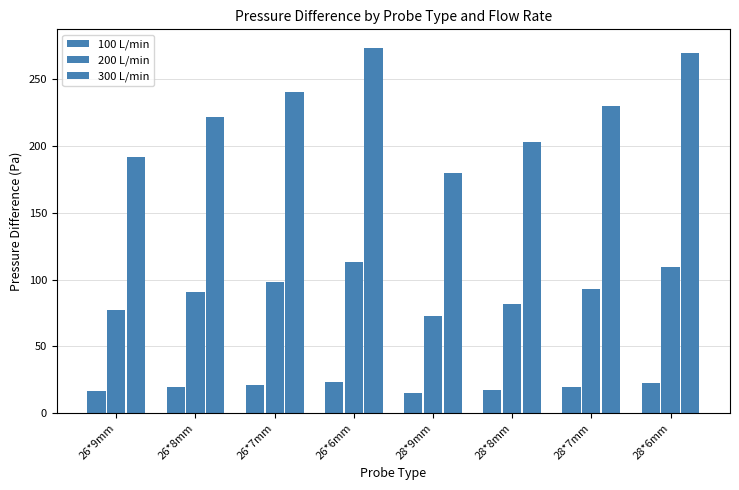

Between 26*7mm and 28*9mm, which series saw the biggest shift?

300 L/min